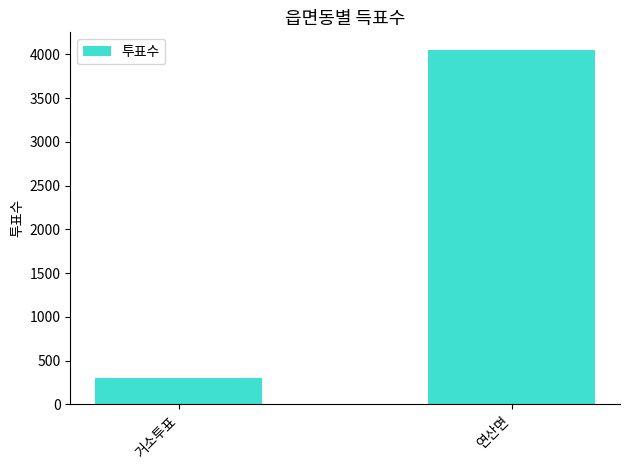

The chart shows a value of 1837 at 연산면. True or false?

False